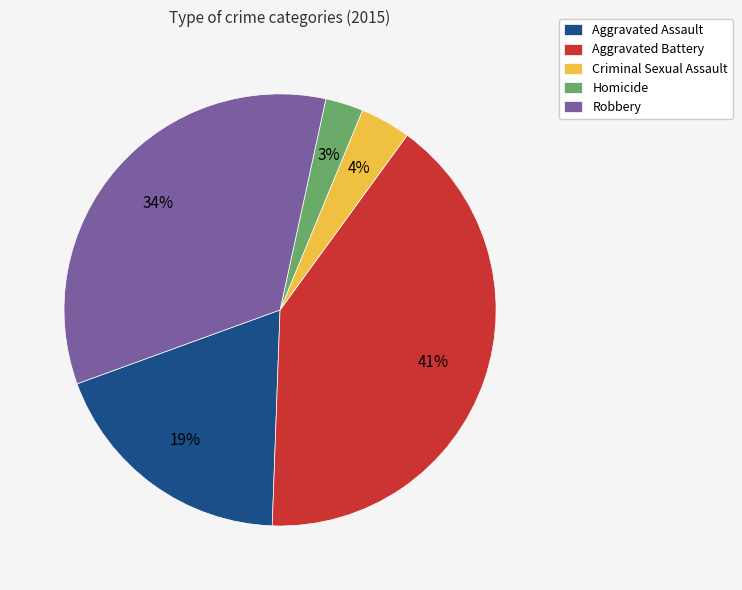

Which has a higher value, Criminal Sexual Assault or Aggravated Battery?

Aggravated Battery